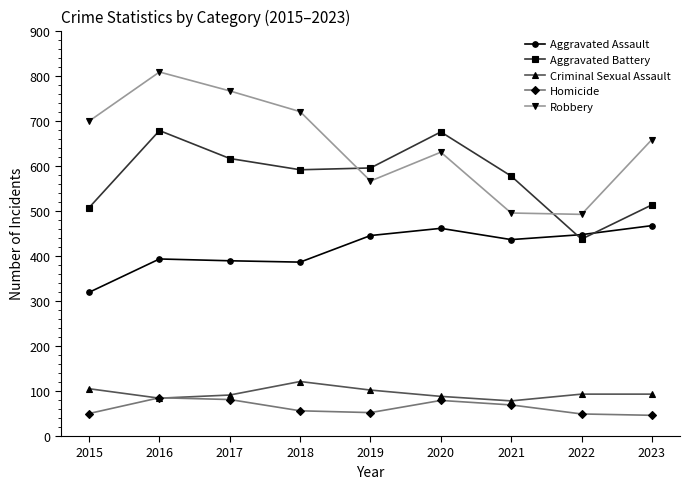

How many lines are shown in the chart?

5